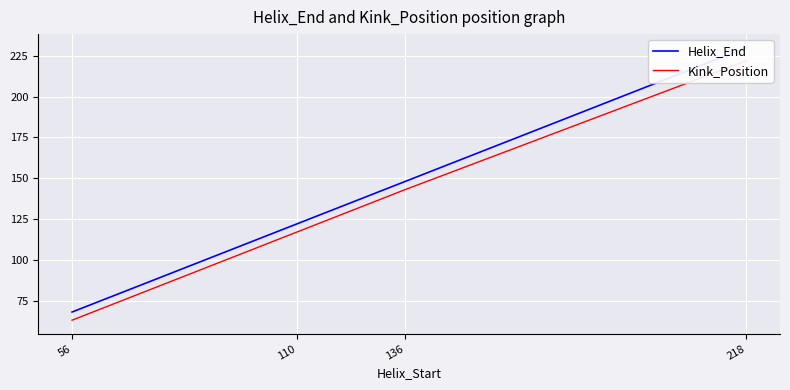

How many values in the Helix_End series exceed 148?

1